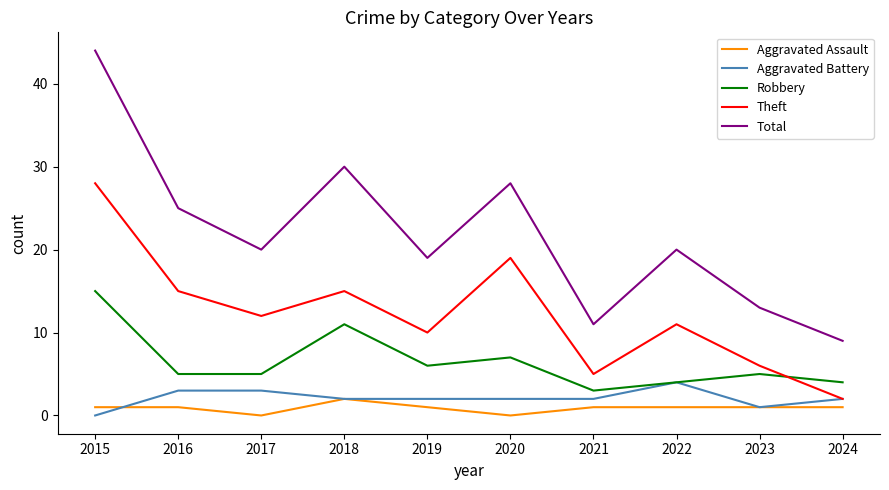

What is the difference between the maximum and minimum values in the Aggravated Battery series?

4